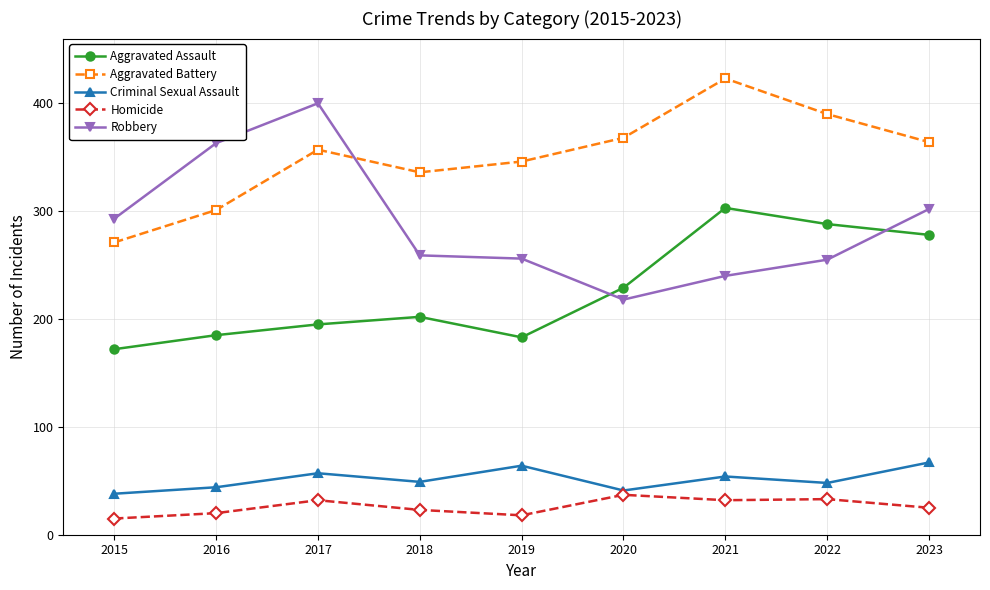

The Homicide series shows 23 at 2018. True or false?

True